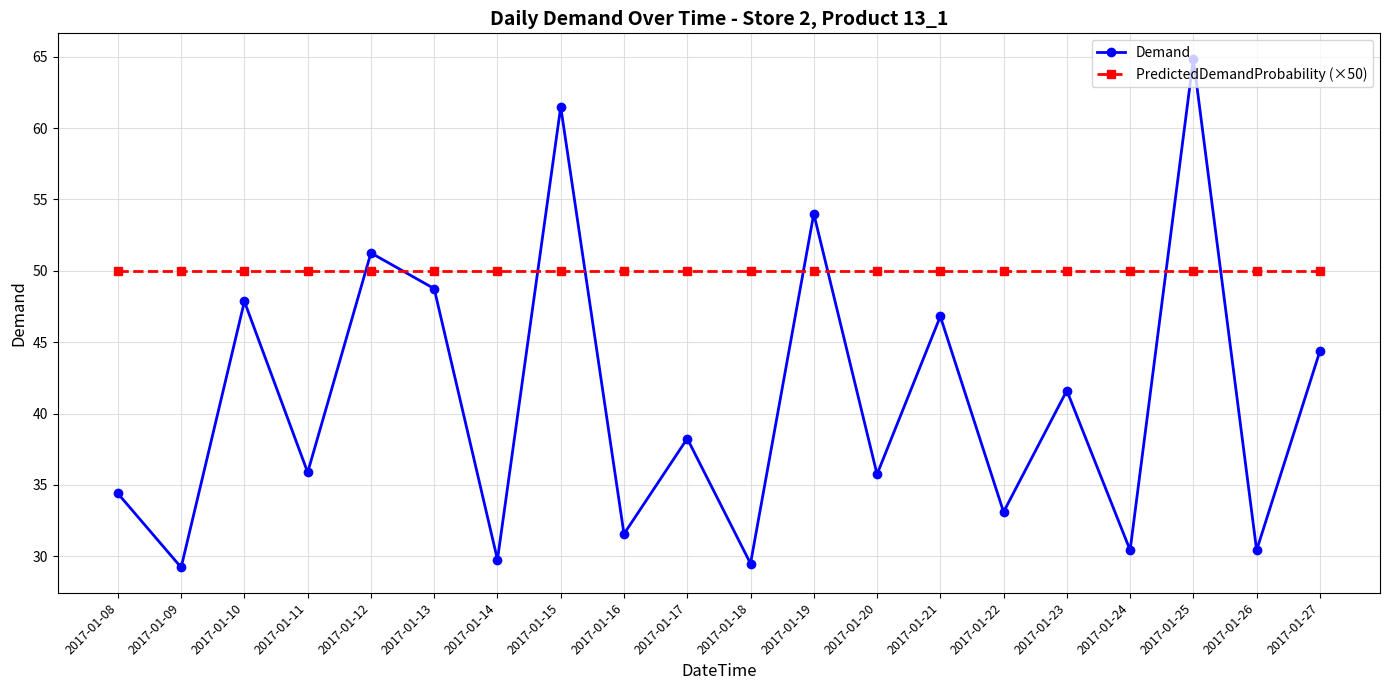

Rank the series at 2017-01-13 from lowest to highest value.

Demand, PredictedDemandProbability (×50)